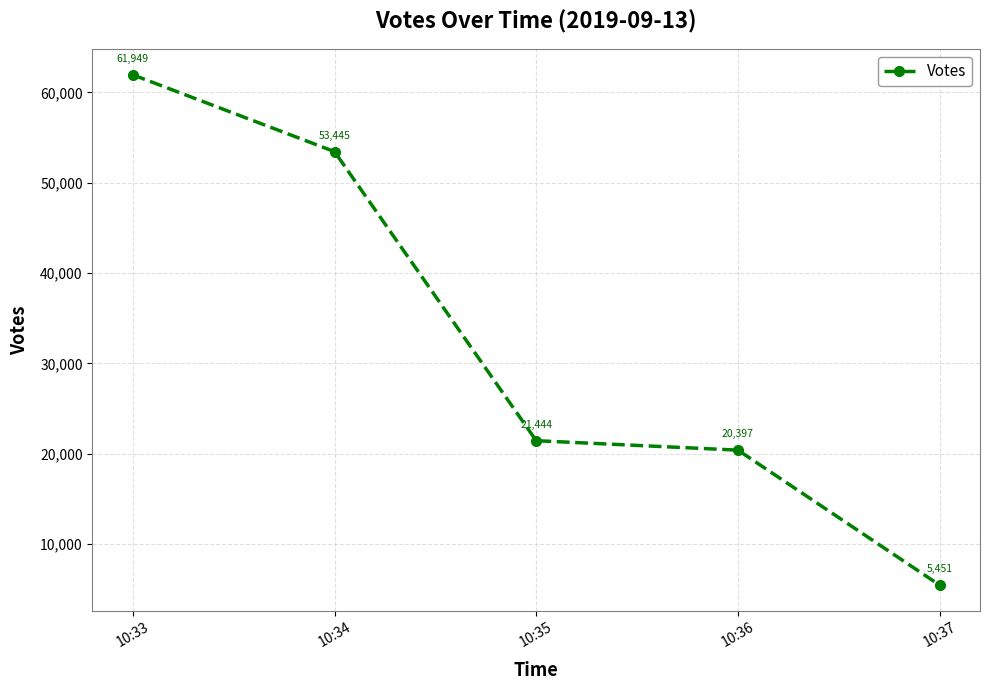

List the labels in order of value, smallest first.

10:37, 10:36, 10:35, 10:34, 10:33